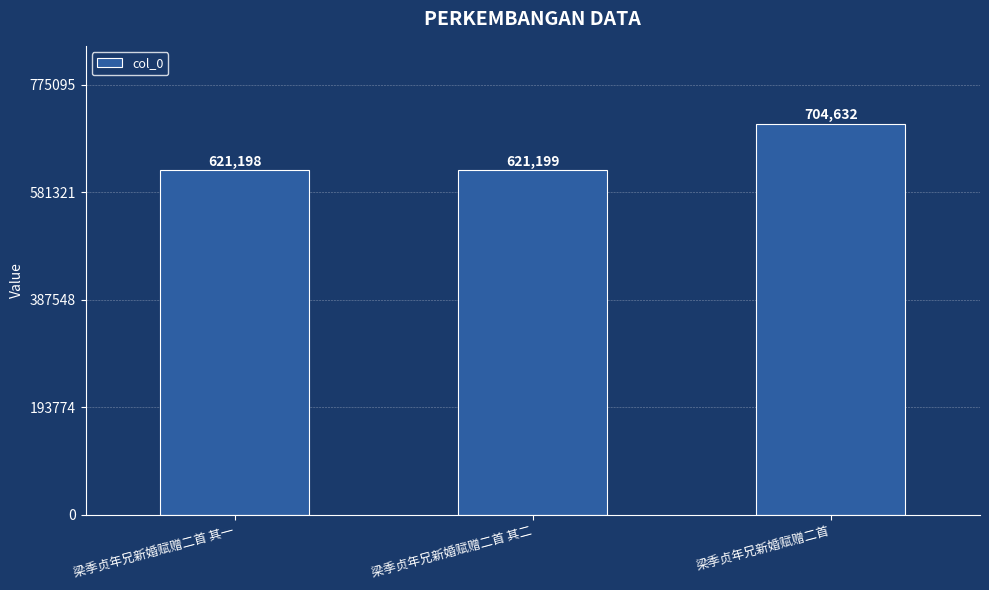

Reading right to left, transcribe all the data shown in this chart.

704632	621199	621198